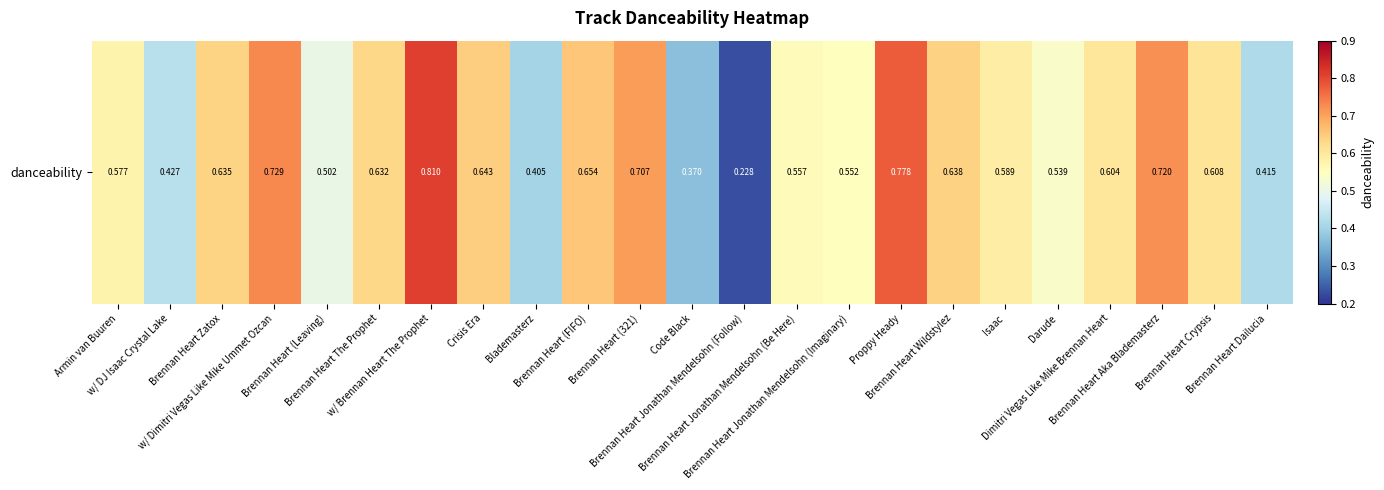

What is the approximate value at w/ Brennan Heart The Prophet?

0.8